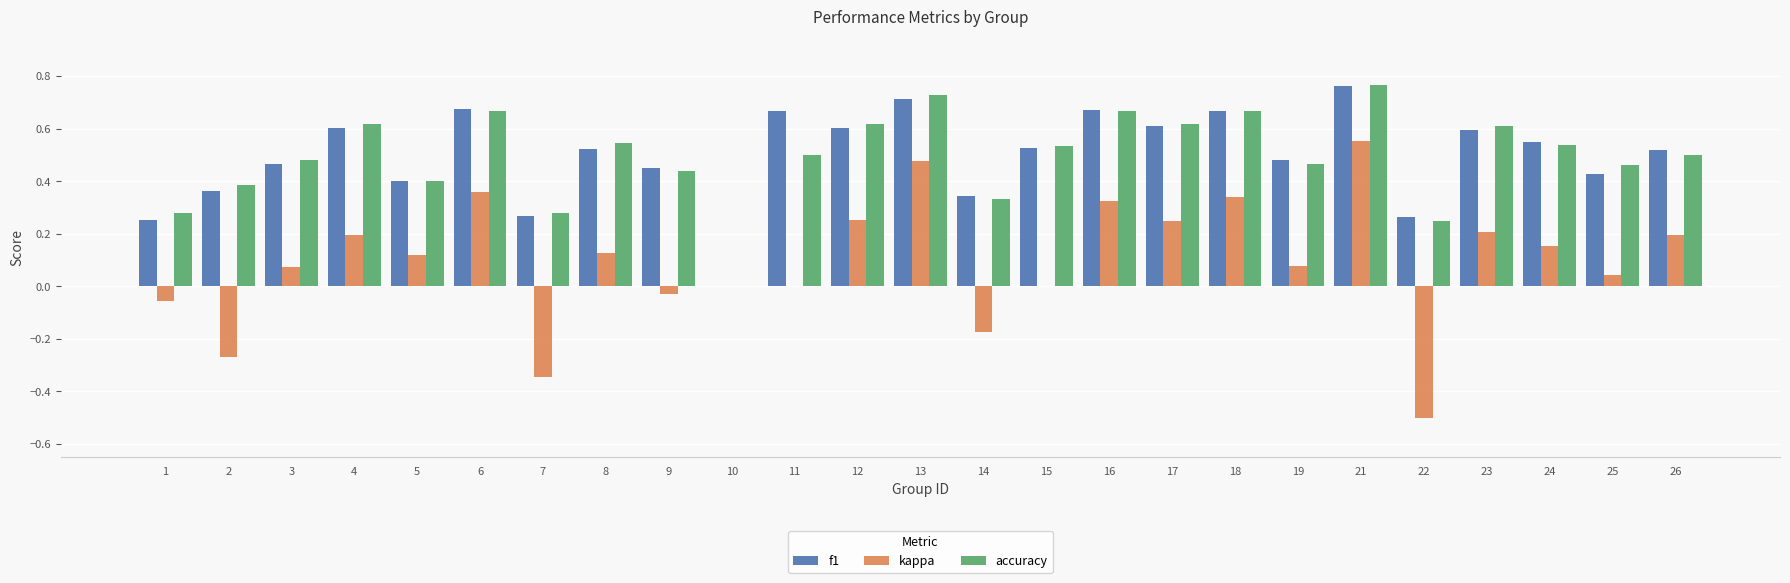

How many data points does each series have?

25